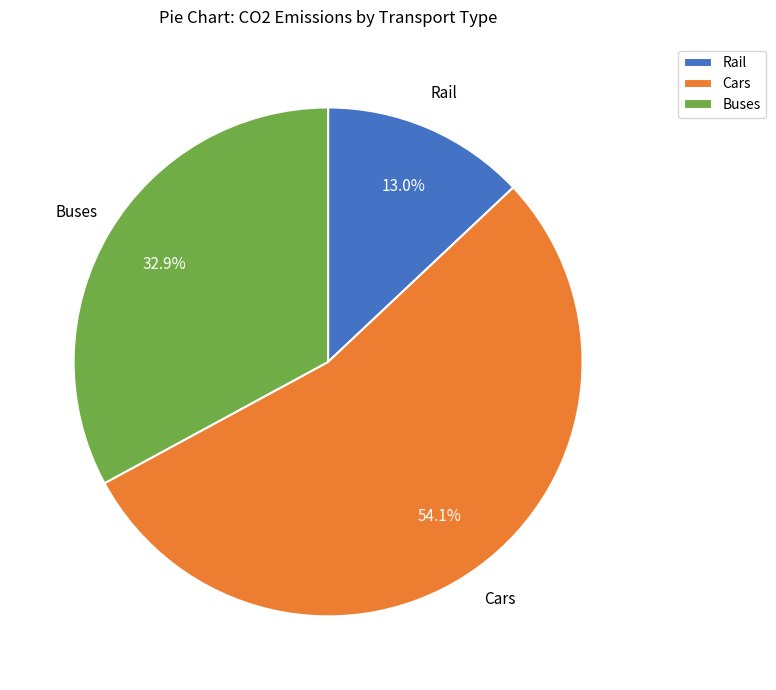

Which category has the biggest portion of the pie?

Cars